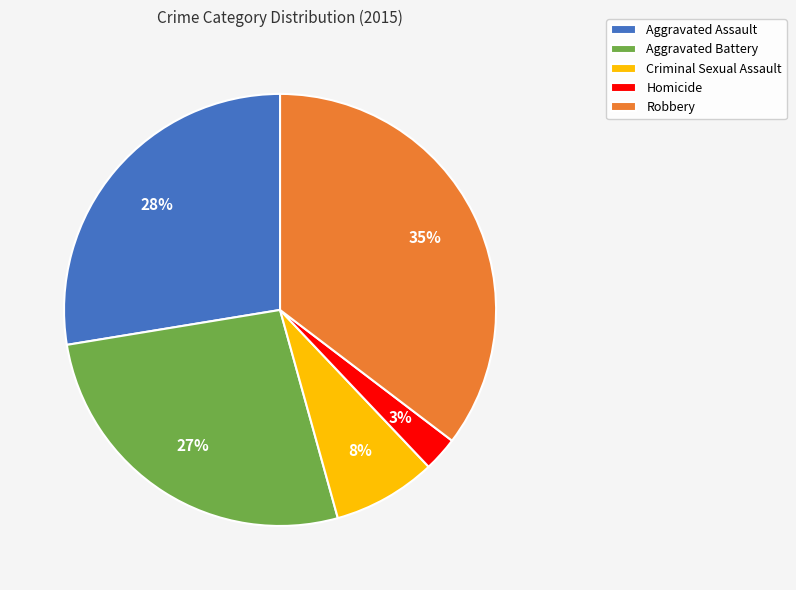

Rank the categories by value from lowest to highest.

Homicide, Criminal Sexual Assault, Aggravated Battery, Aggravated Assault, Robbery